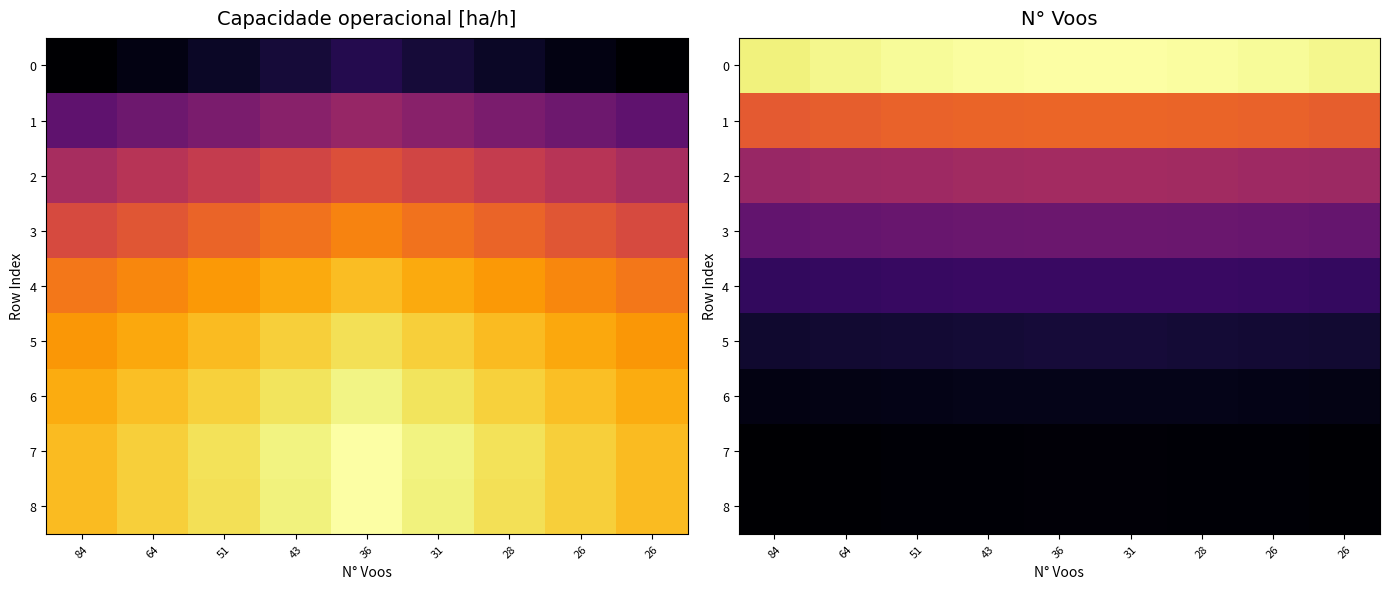

Is the value of 1 at 36 greater than the value of 4 at 84?

Yes